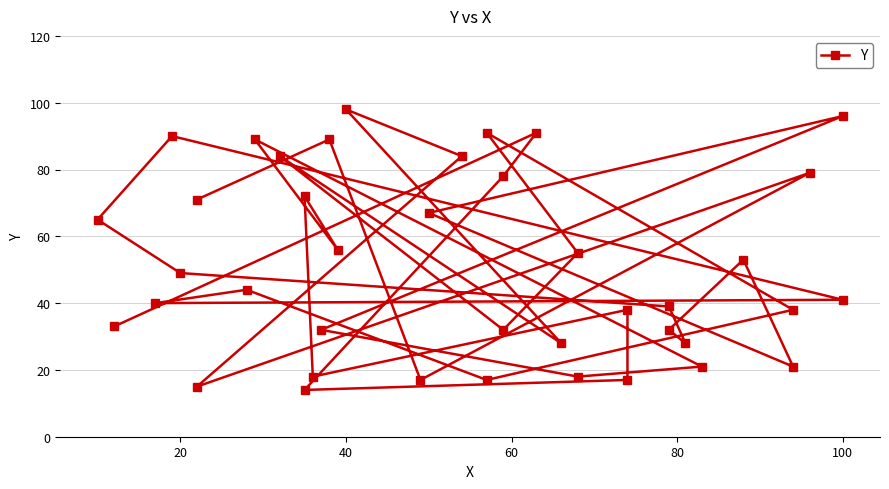

How many distinct data groups are displayed?

1